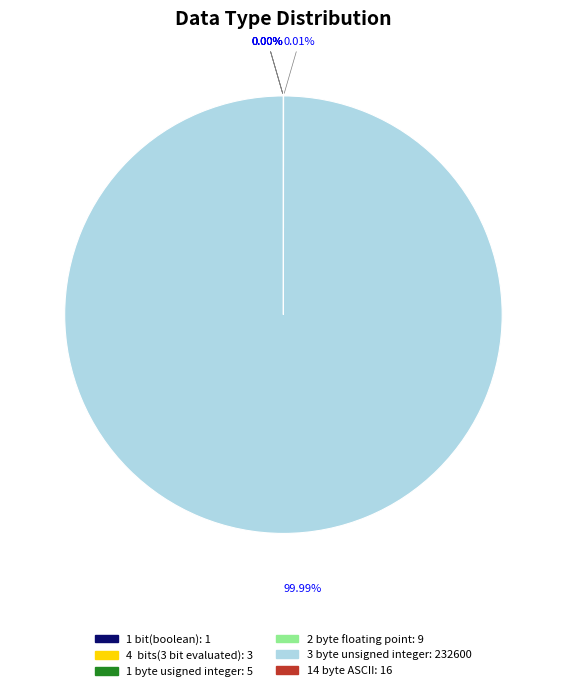

Which slice represents more than half of the pie?

3 byte unsigned integer